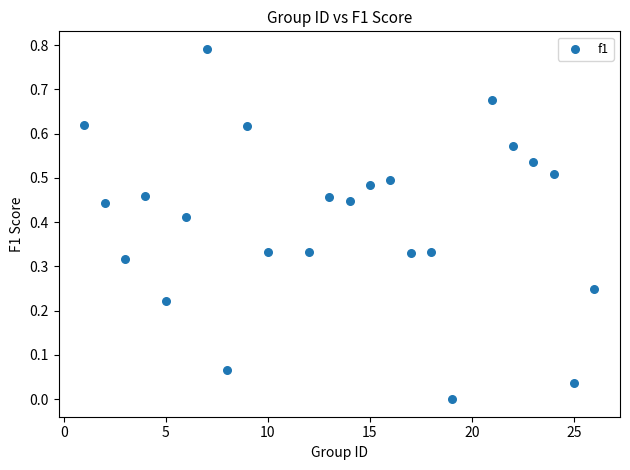

What is the range of X values (max minus min)?

25.0